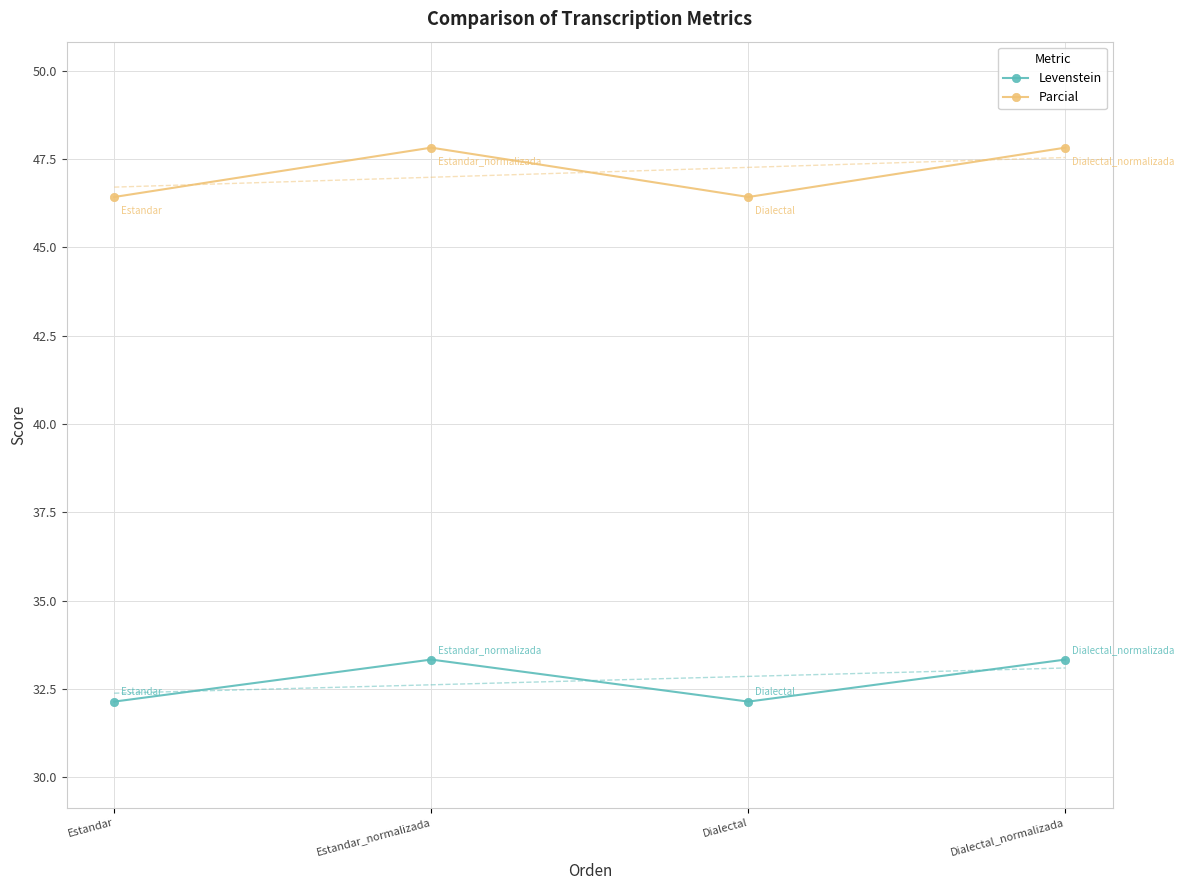

How many lines are shown in the chart?

2